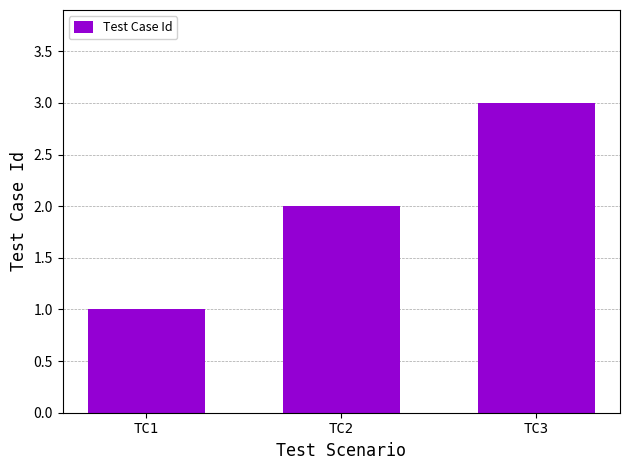

Rank the categories by value from lowest to highest.

TC1, TC2, TC3